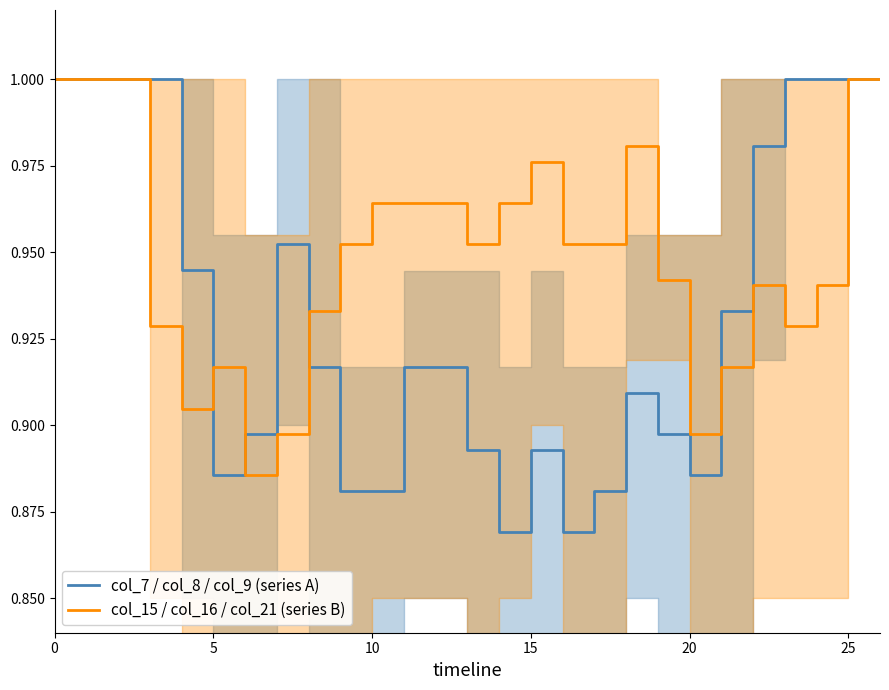

List the series in order of their peak value, highest first.

col_7 / col_8 / col_9 (series A), col_15 / col_16 / col_21 (series B)